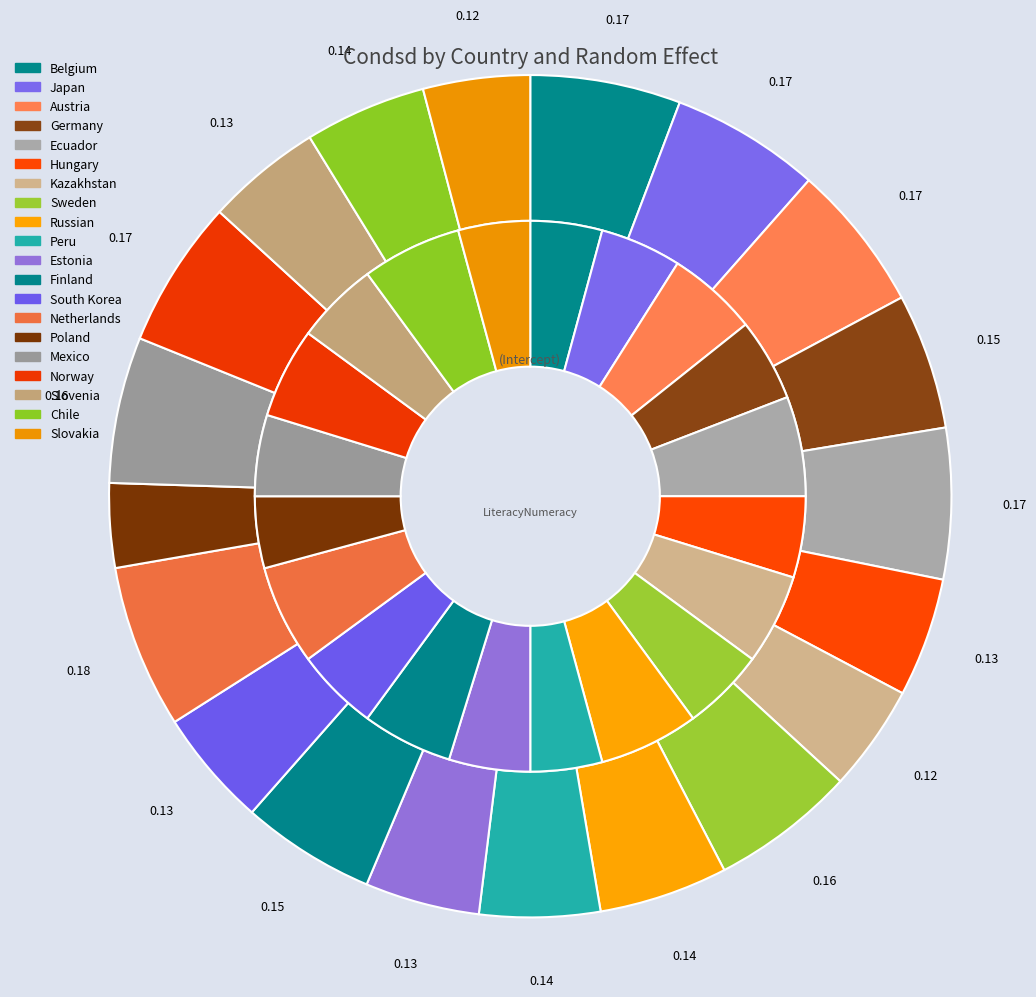

How many segments does this pie chart have?

20